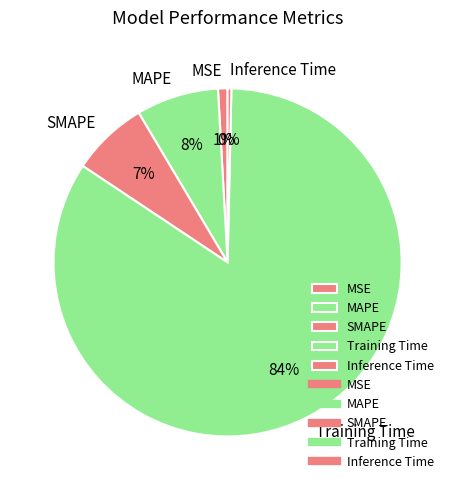

How many segments does this pie chart have?

5